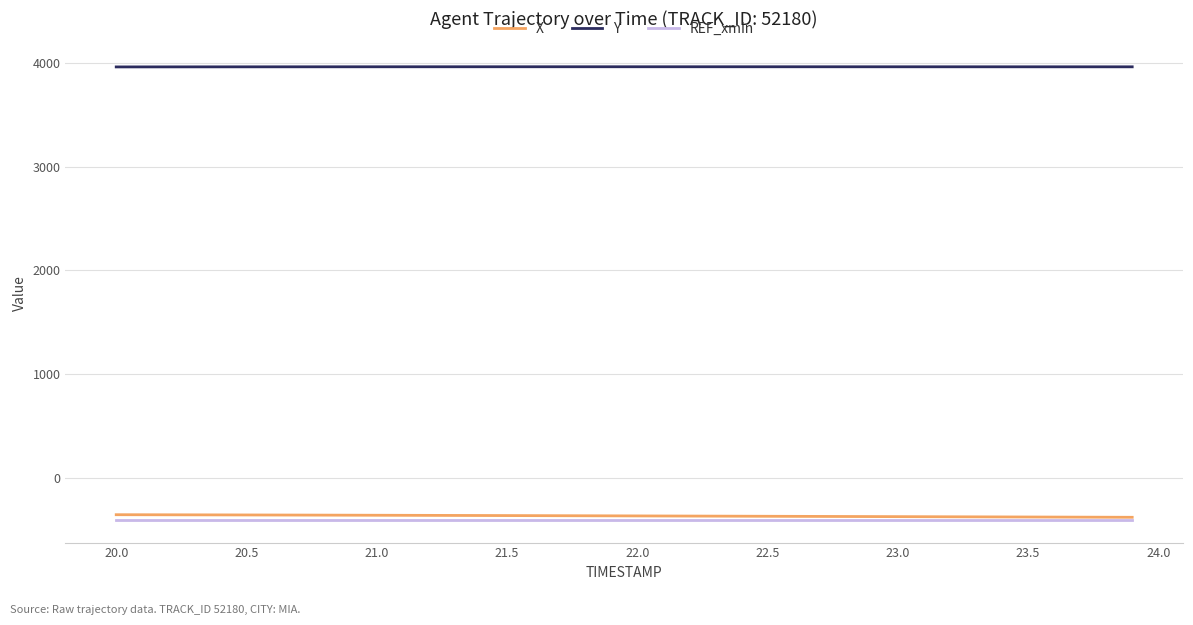

Which series has the largest total across all categories?

Y